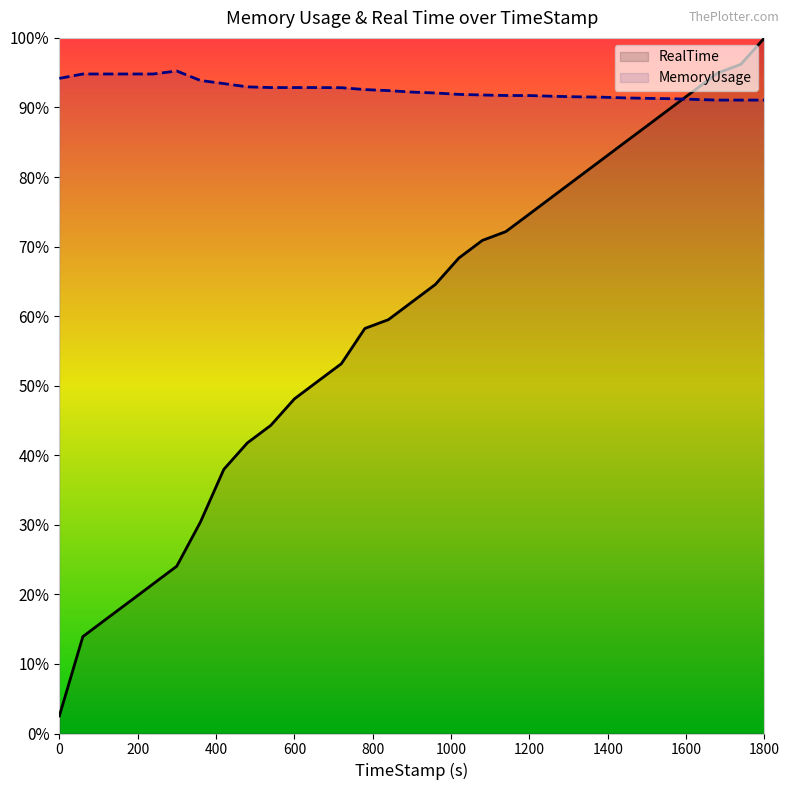

After their last crossing, which series has the higher values: MemoryUsage or RealTime?

RealTime